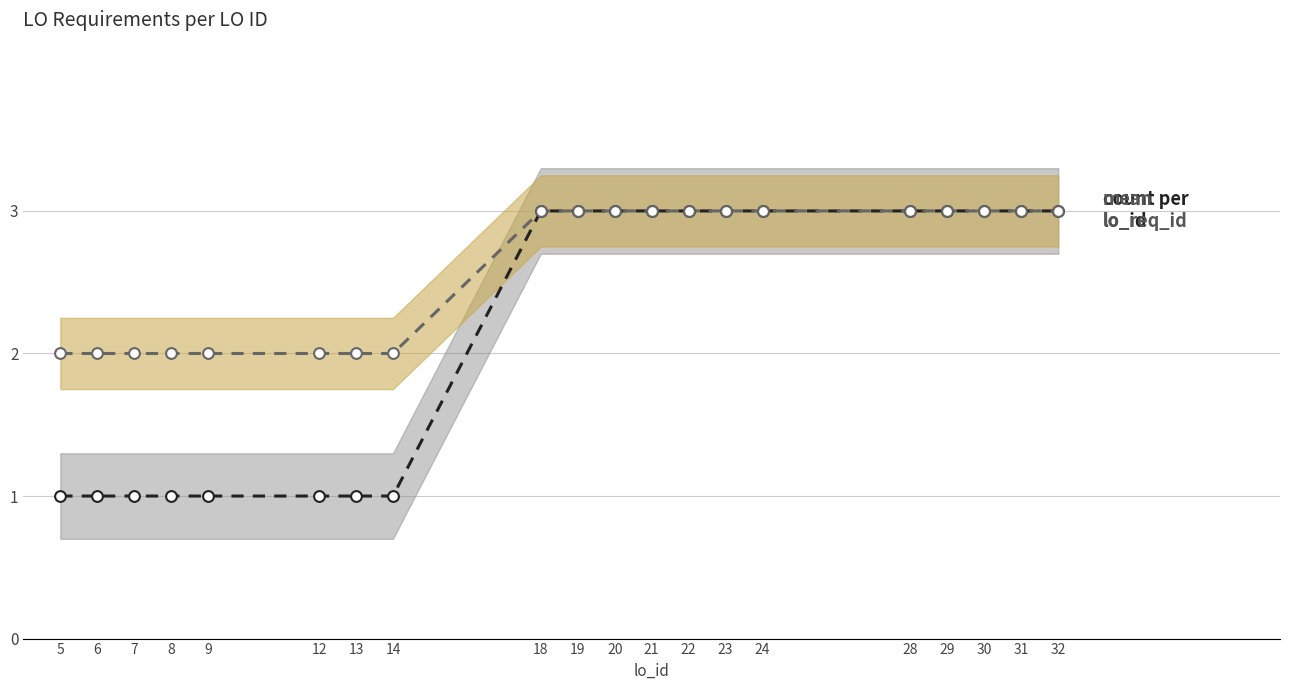

At which category is the sum across all series the highest?

18